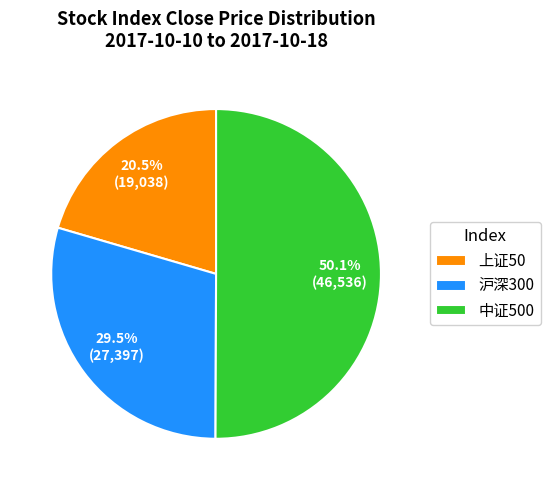

Which slice represents more than half of the pie?

中证500